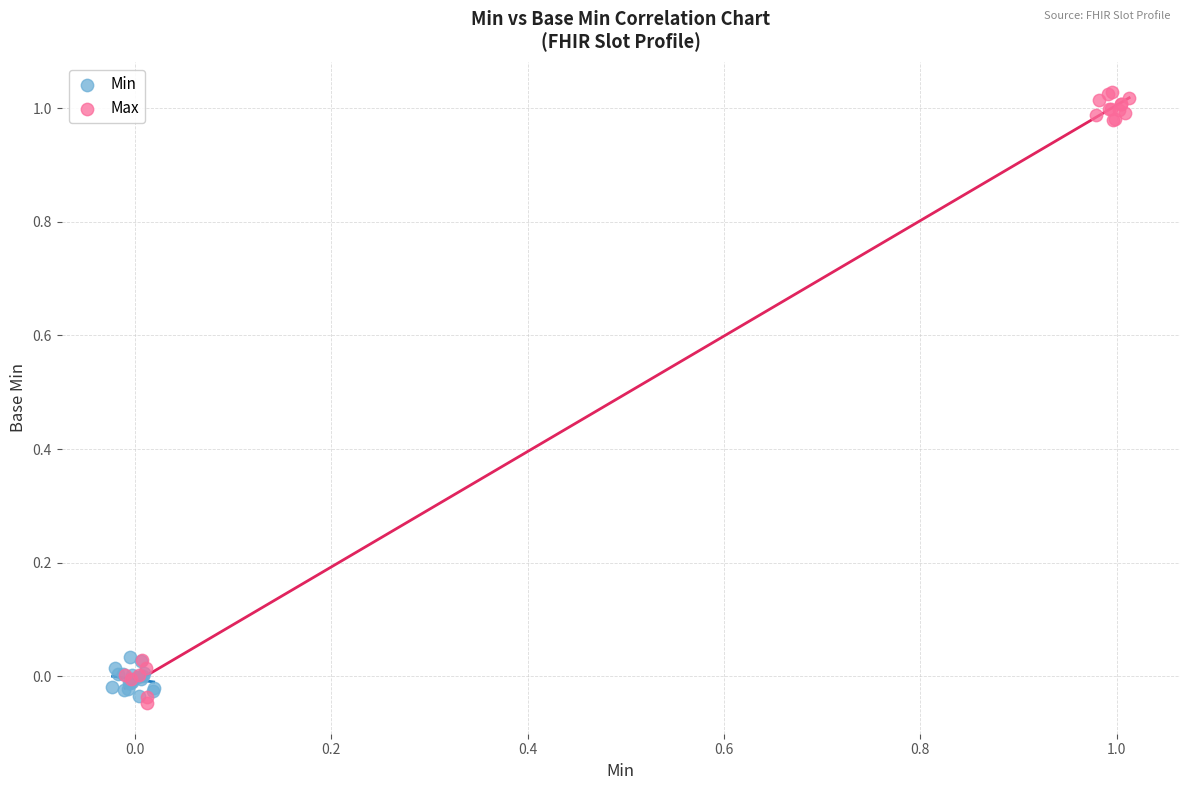

What are all the series names shown in the legend?

Min, Max